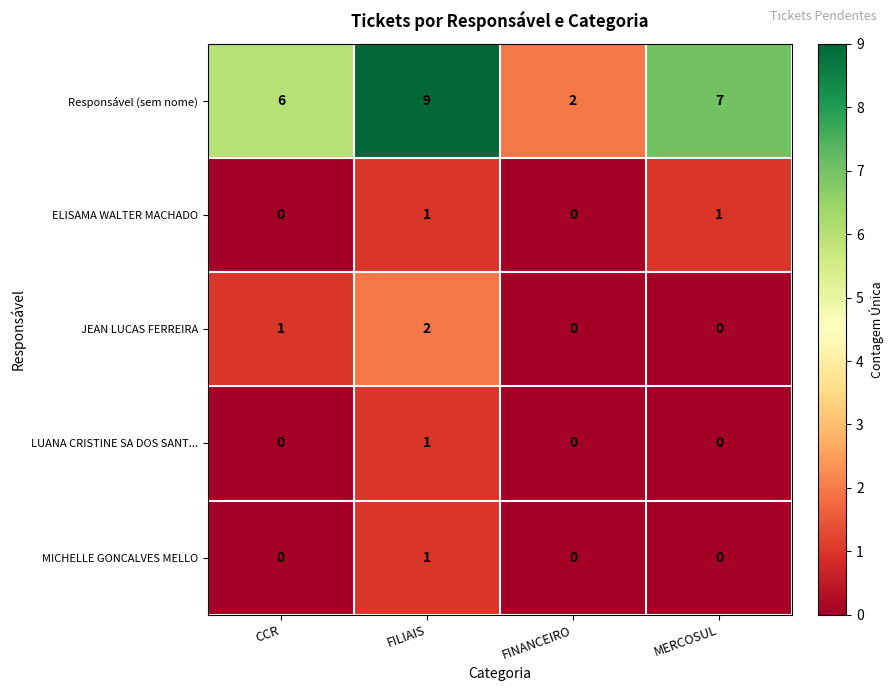

At how many categories does at least one series exceed 0?

4